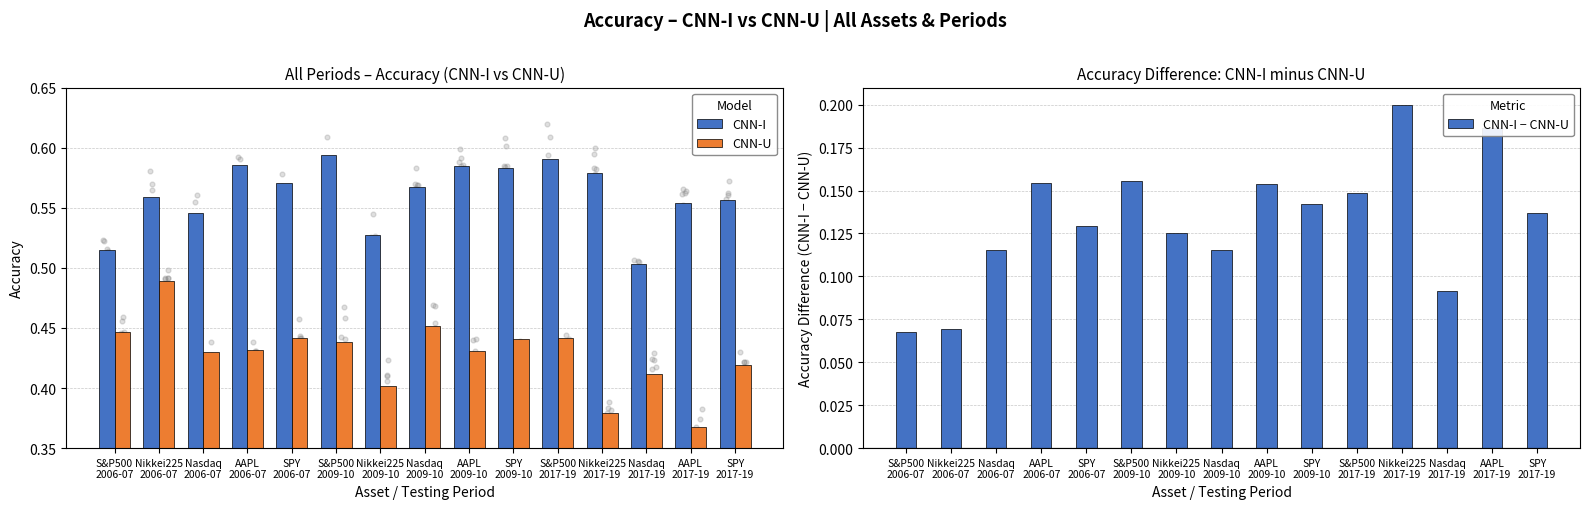

Which series contains the highest Y value?

CNN-I